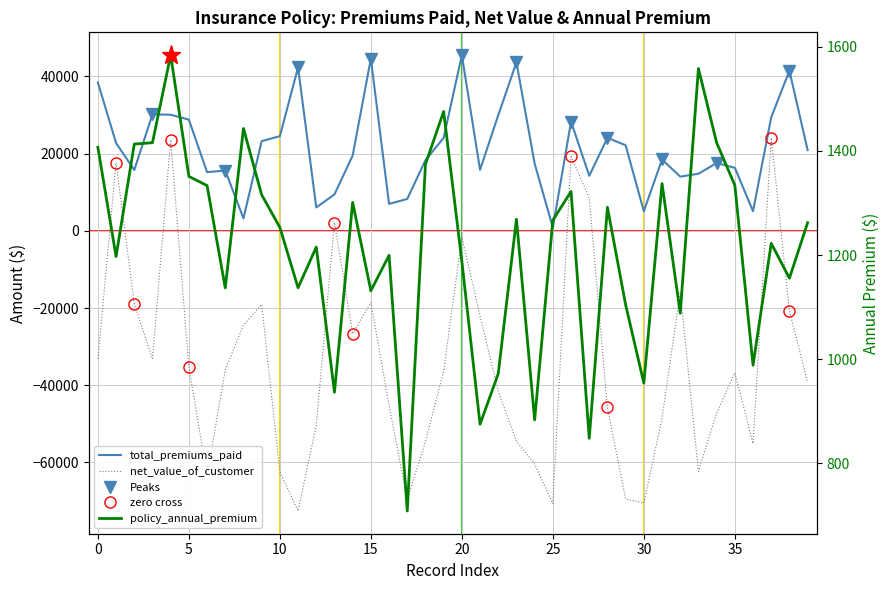

What is the sum of all policy_annual_premium values?

48667.0